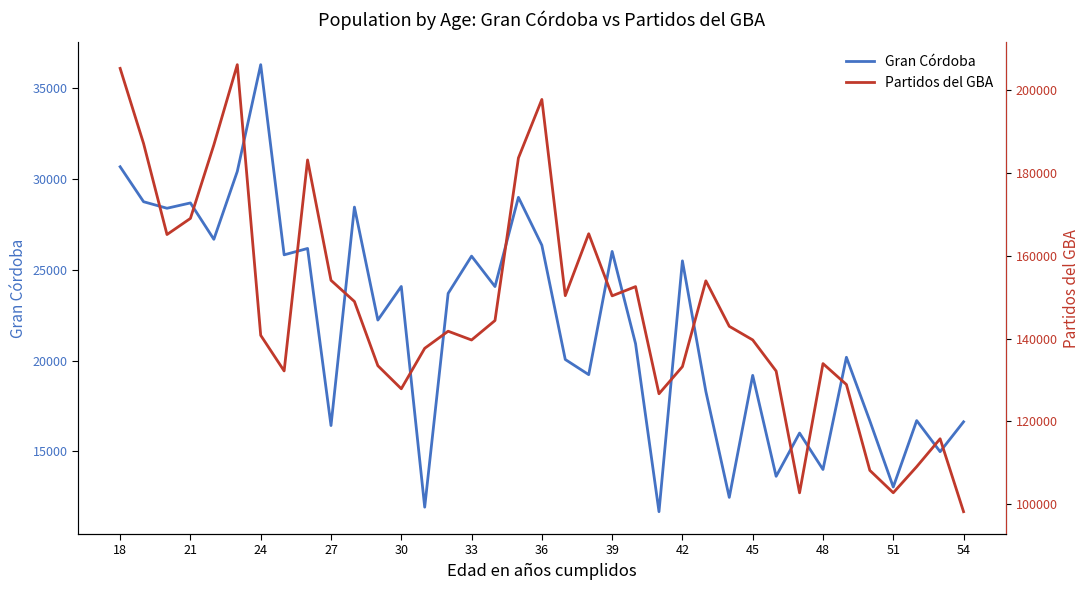

What is the minimum value for Partidos del GBA?

98196